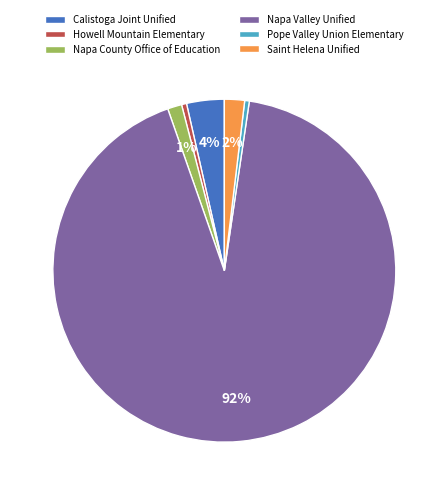

How many segments does this pie chart have?

6